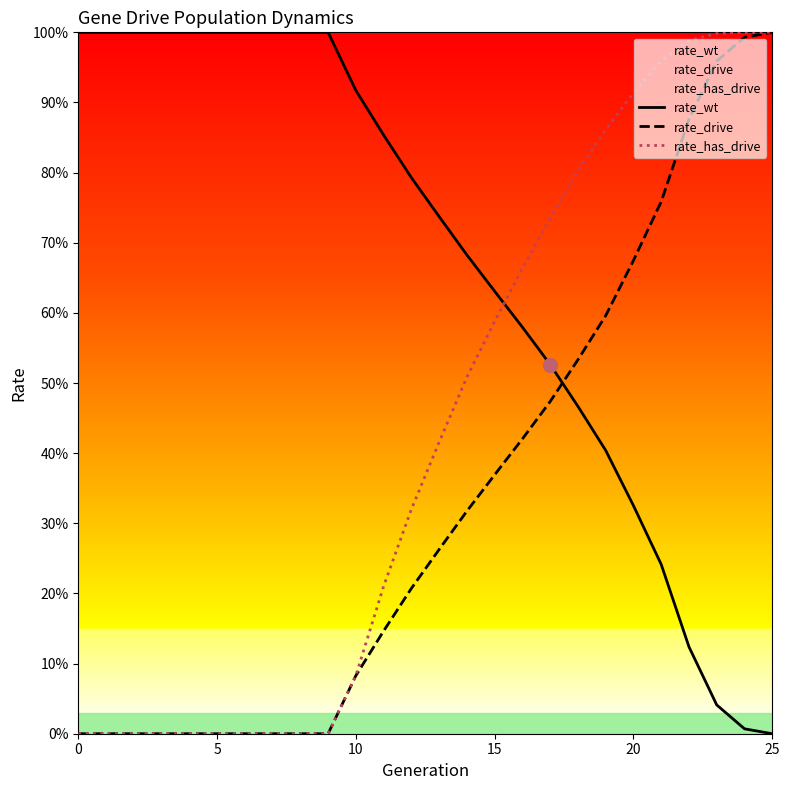

Does the chart display data point markers on the line(s)?

No